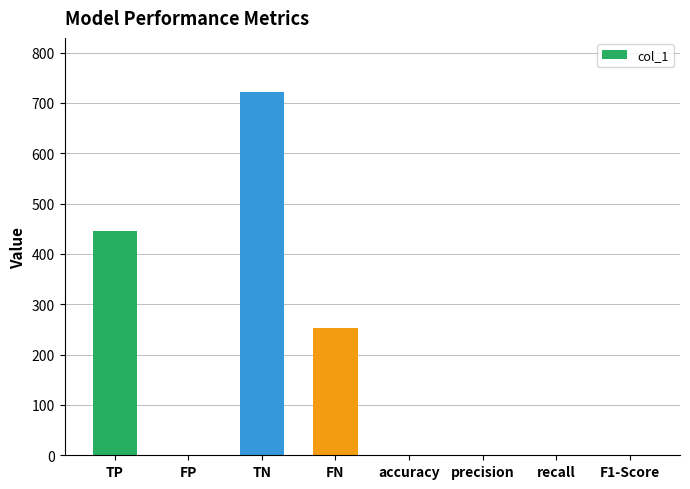

How many categories are shown in the chart?

8